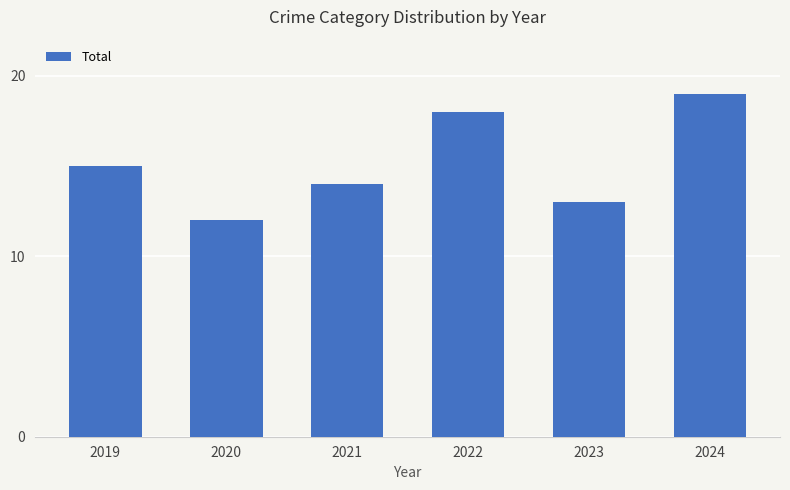

What is the change in value from 2019 to 2020?

-3